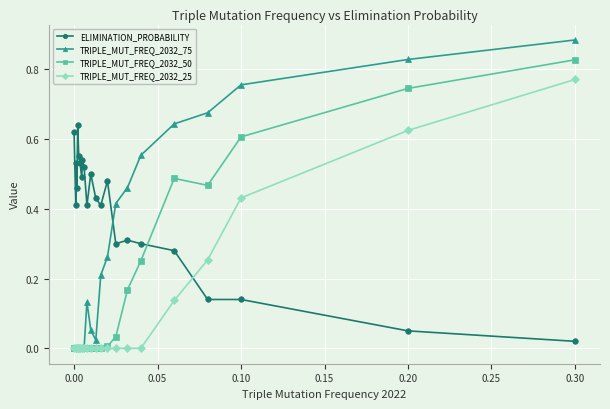

True or false: TRIPLE_MUT_FREQ_2032_75 and ELIMINATION_PROBABILITY intersect in this chart.

True